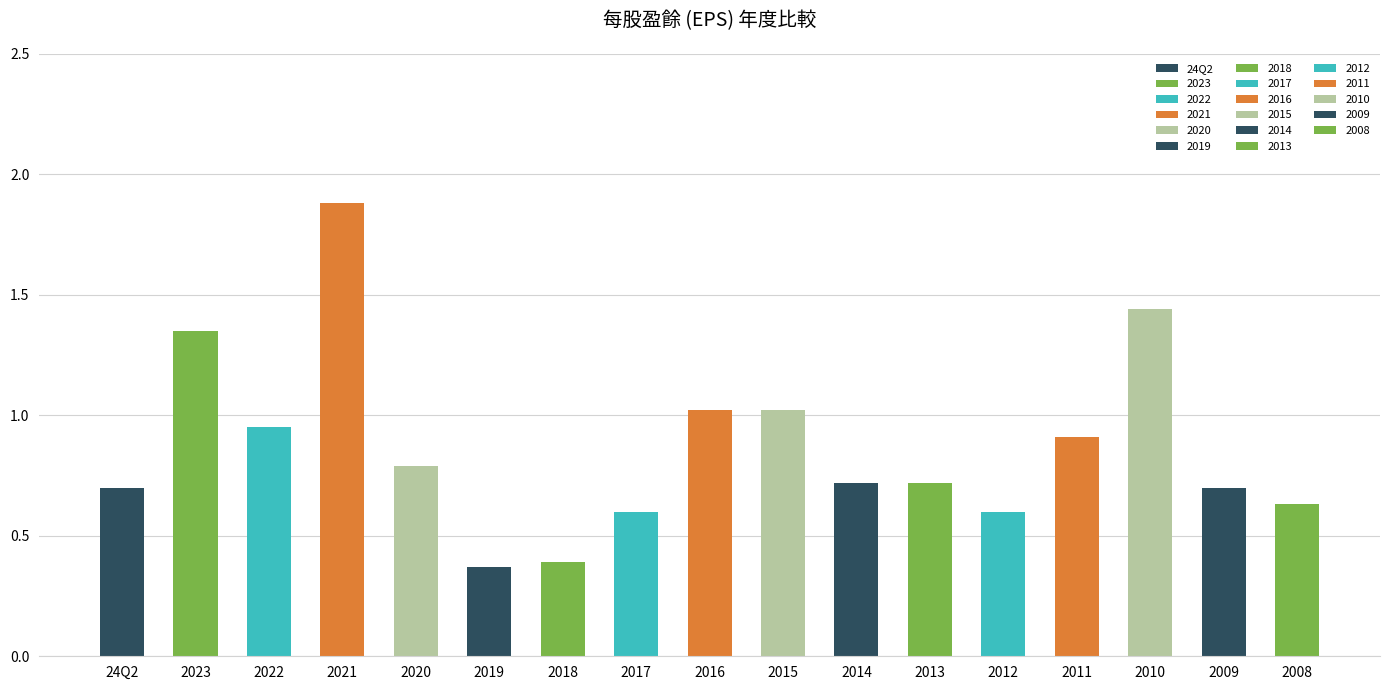

Does the chart contain stacked bars?

No